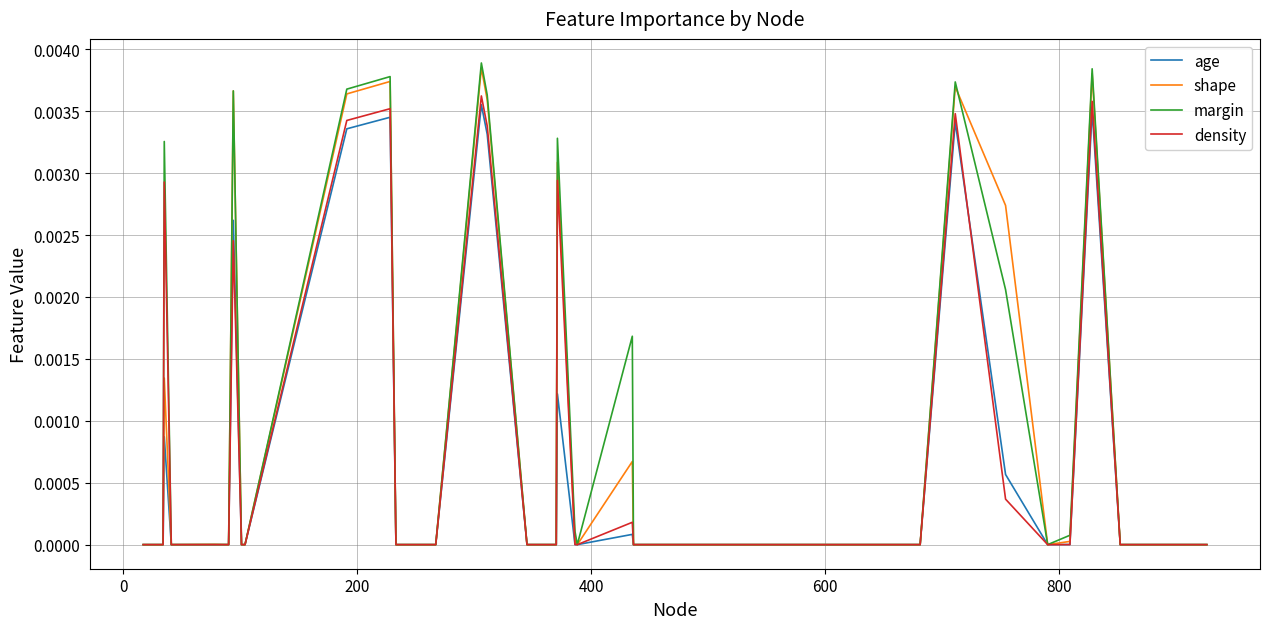

Which series has the largest range (max minus min)?

margin